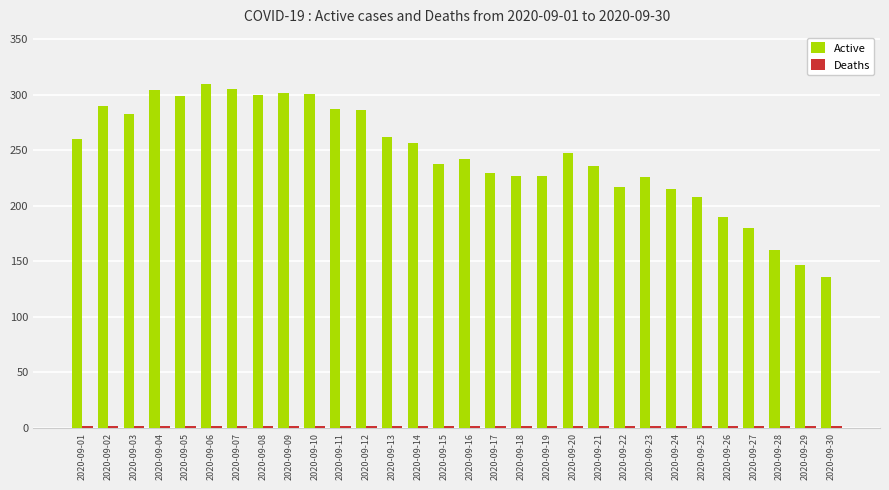

How many values in the Active series are below 248?

15